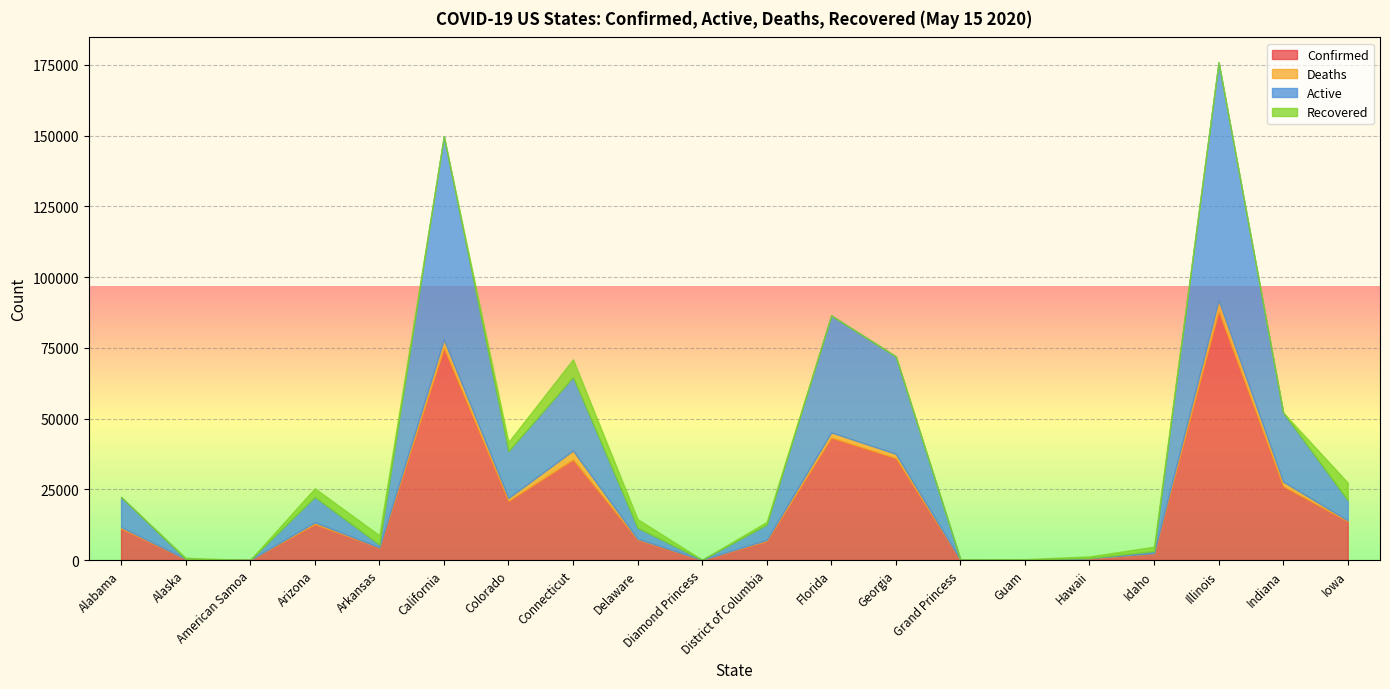

Reading left to right, list all the values displayed in this chart.

Confirmed: Alabama=11161	Alaska=383	American Samoa=0	Arizona=12674	Arkansas=4366	California=74871	Colorado=20838	Connecticut=35464	Delaware=7223	Diamond Princess=49	District of Columbia=6736	Florida=43210	Georgia=35977	Grand Princess=103	Guam=152	Hawaii=637	Idaho=2351	Illinois=87937	Indiana=26053	Iowa=13675
Deaths: Alabama=473	Alaska=10	American Samoa=0	Arizona=624	Arkansas=98	California=3052	Colorado=1086	Connecticut=3219	Delaware=260	Diamond Princess=0	District of Columbia=358	Florida=1875	Georgia=1545	Grand Princess=3	Guam=5	Hawaii=17	Idaho=72	Illinois=3928	Indiana=1646	Iowa=318
Active: Alabama=10628	Alaska=34	American Samoa=0	Arizona=8976	Arkansas=991	California=71819	Colorado=16535	Connecticut=25981	Delaware=3883	Diamond Princess=49	District of Columbia=5412	Florida=41335	Georgia=34432	Grand Princess=100	Guam=23	Hawaii=57	Idaho=722	Illinois=84009	Indiana=24407	Iowa=7126
Recovered: Alabama=0	Alaska=339	American Samoa=0	Arizona=3074	Arkansas=3277	California=0	Colorado=3217	Connecticut=6264	Delaware=3080	Diamond Princess=0	District of Columbia=966	Florida=0	Georgia=0	Grand Princess=0	Guam=124	Hawaii=563	Idaho=1557	Illinois=0	Indiana=0	Iowa=6231